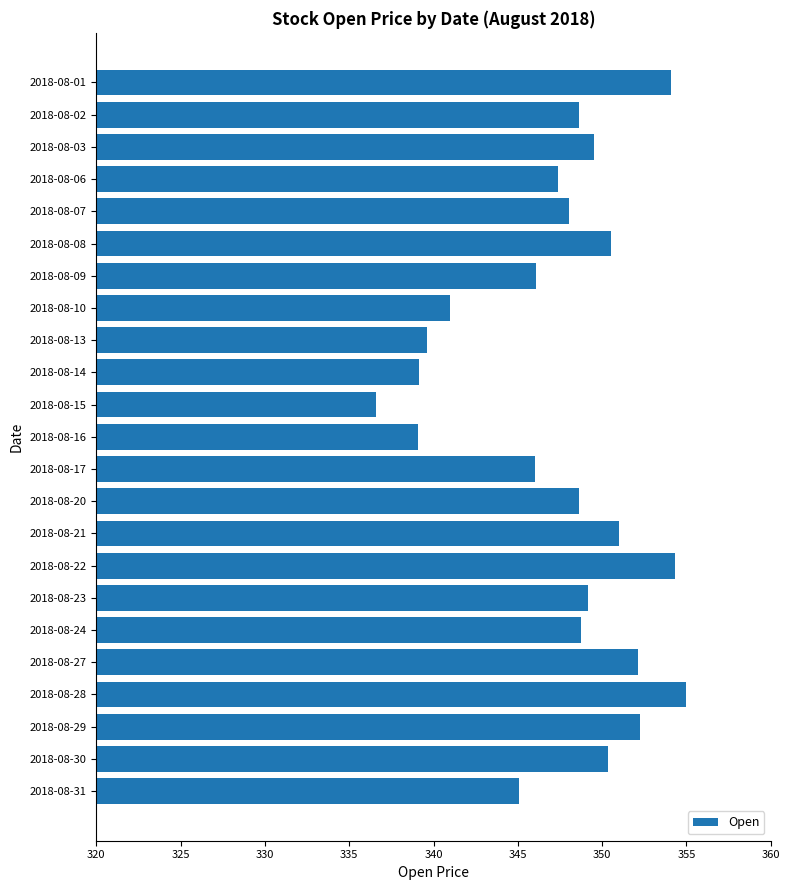

What is the value of the 20th bar from the top?

355.0